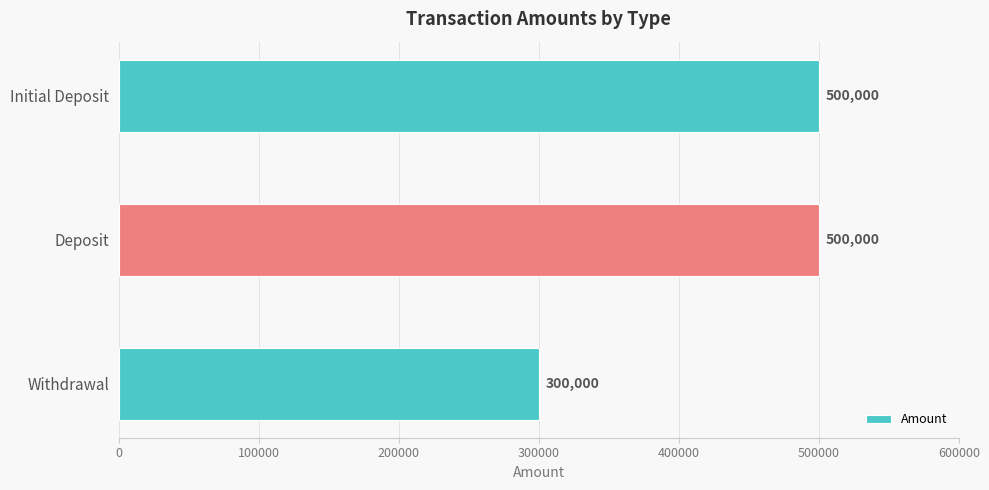

Which has a higher value, Withdrawal or Initial Deposit?

Initial Deposit